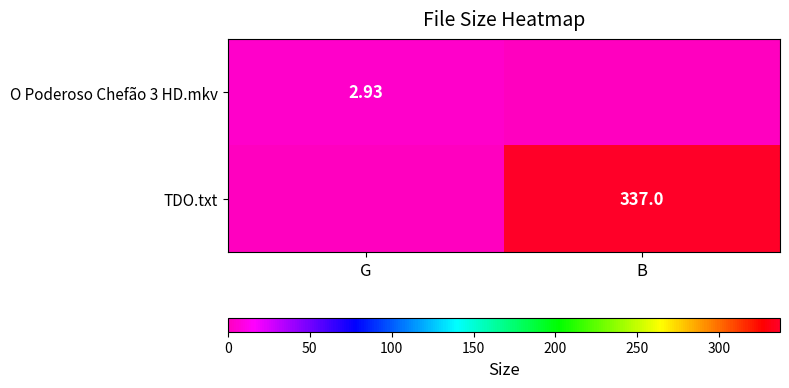

What is the difference between the maximum and minimum values in the O Poderoso Chefão 3 HD.mkv series?

2.9